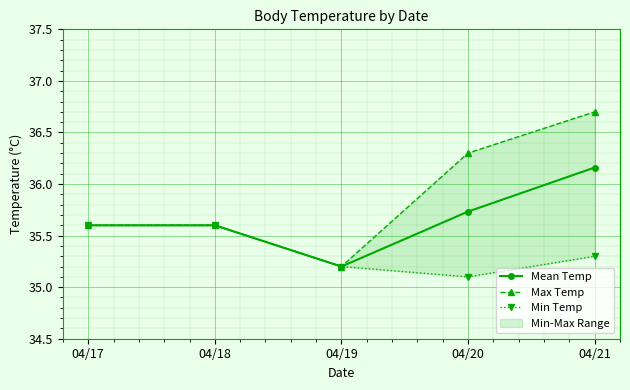

What is the average value of the Mean Temp series?

35.7